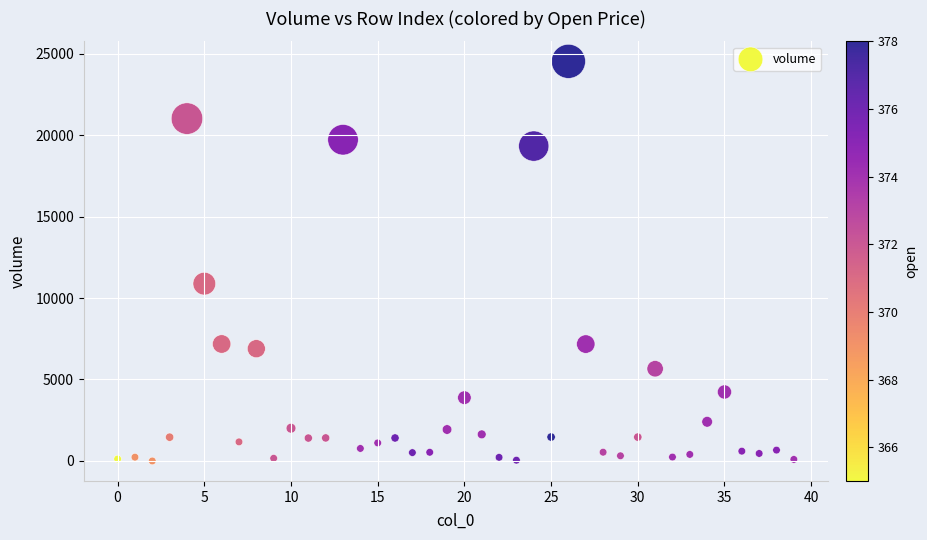

What is the range of Y values (max minus min)?

24525.3